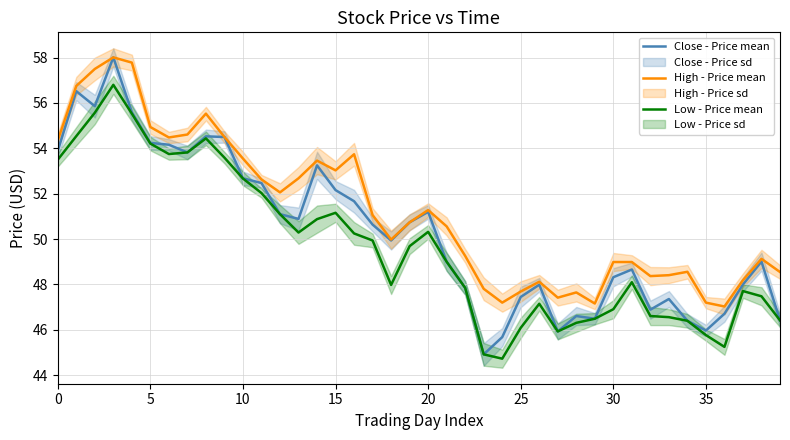

How many data points does each series have?

40